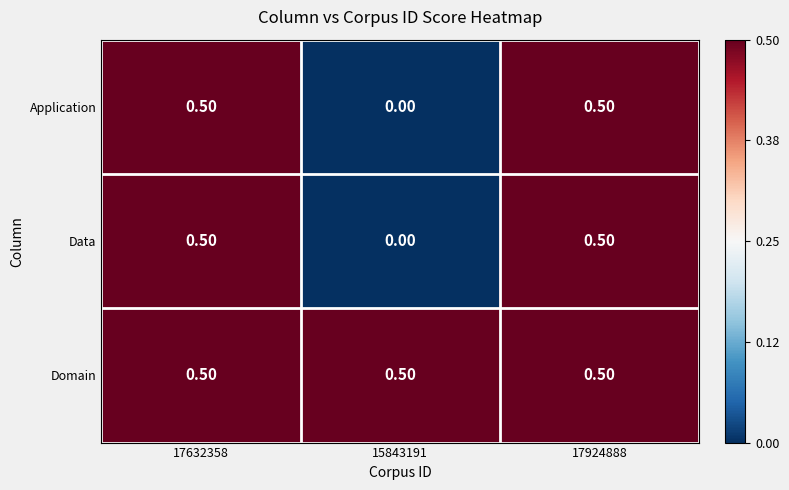

What is the average value of the Data series?

0.3